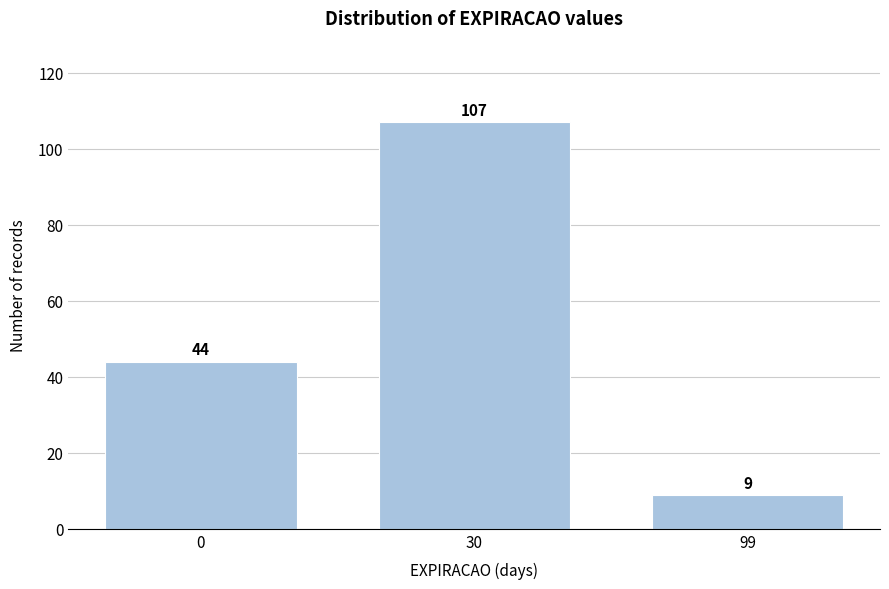

Reading left to right, what are all the values shown in this chart?

0=44	30=107	99=9